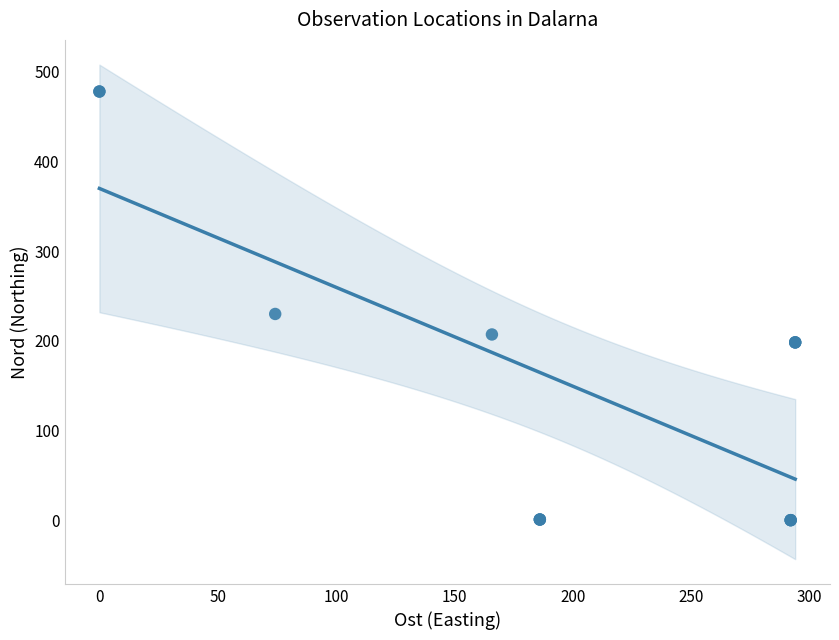

What Y value in the scatter plot is closest to 238?

229.9